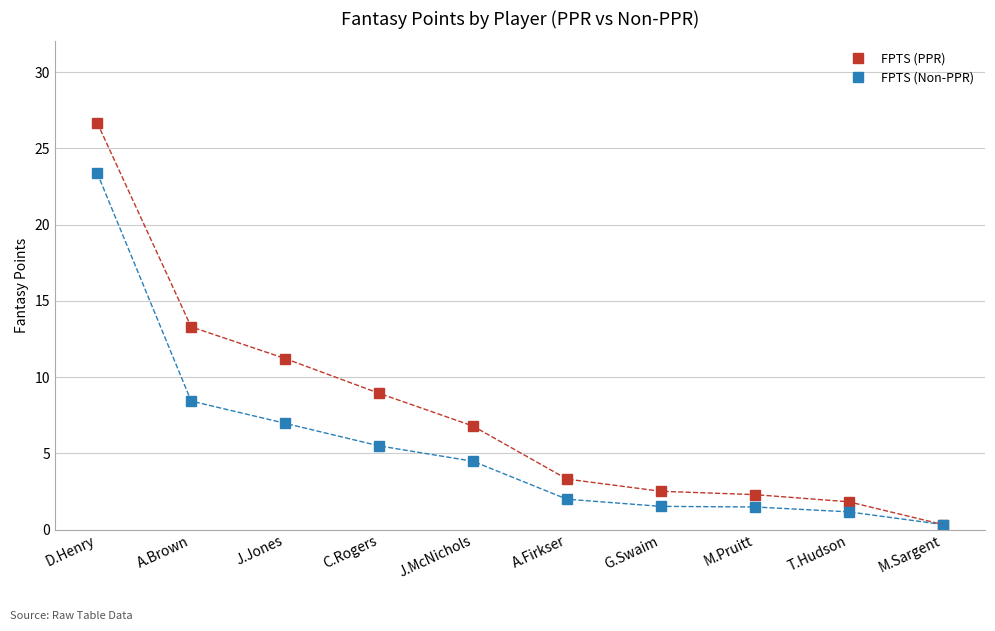

What position from the left is D.Henry?

1